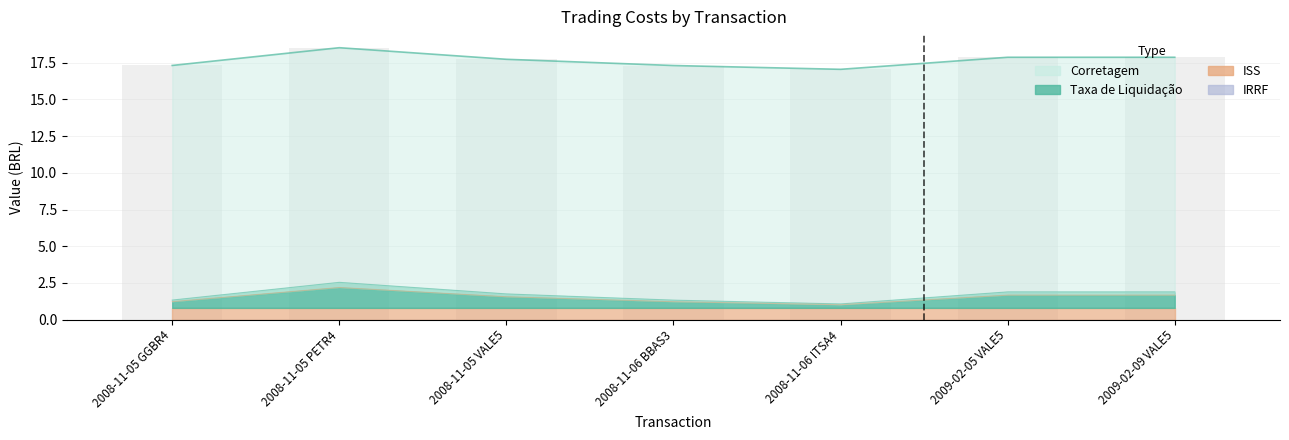

Is it true that ISS equals 0.8 at 2008-11-06 ITSA4?

True